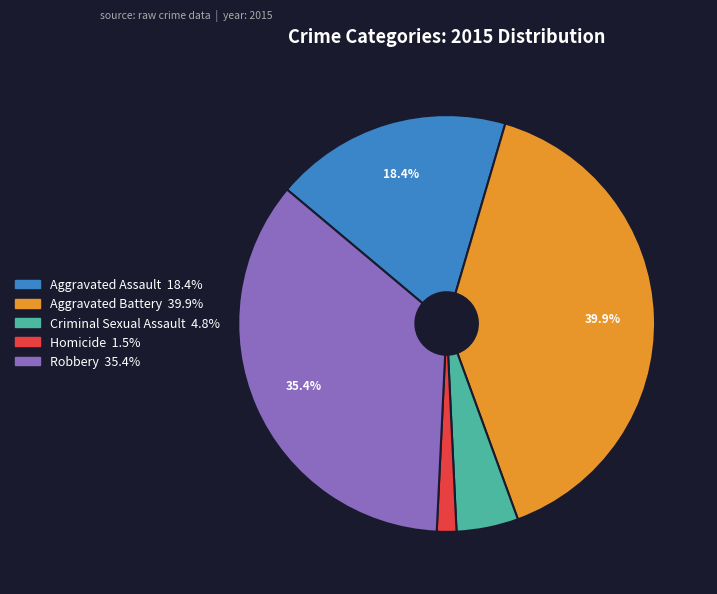

To the nearest percent, what percentage of the pie is Robbery?

35%